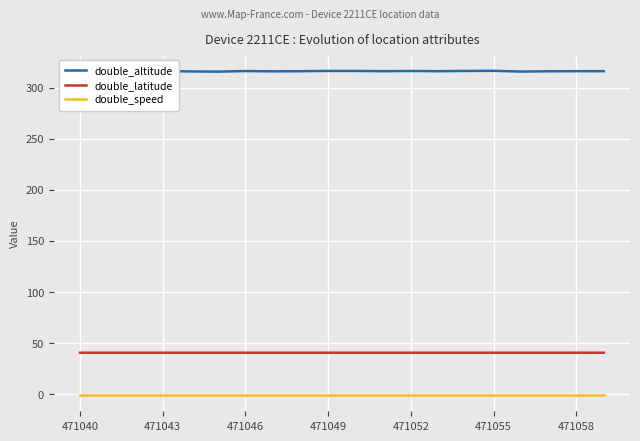

Rank the series by their maximum value, from lowest to highest.

double_speed, double_latitude, double_altitude